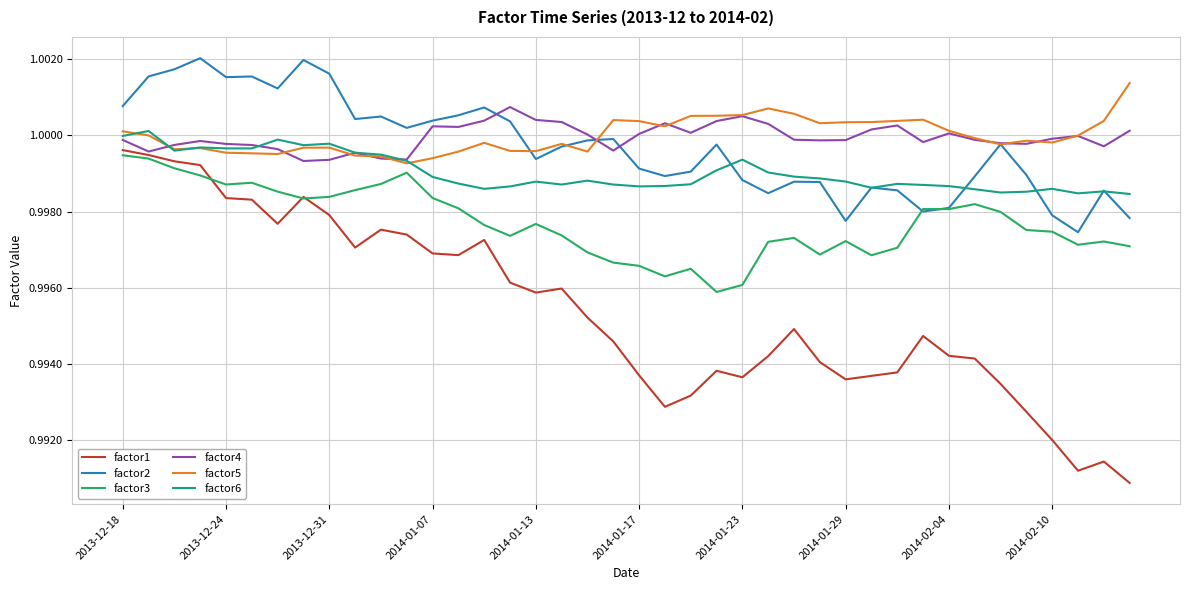

True or false: factor2 and factor4 cross at least once.

True